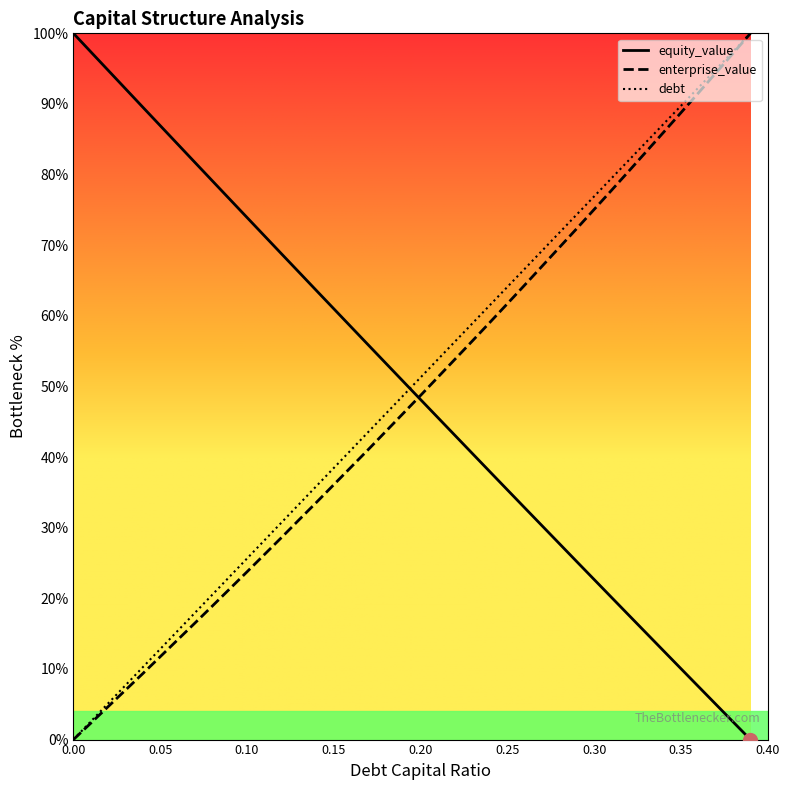

What is the maximum value shown in the chart?

100.0